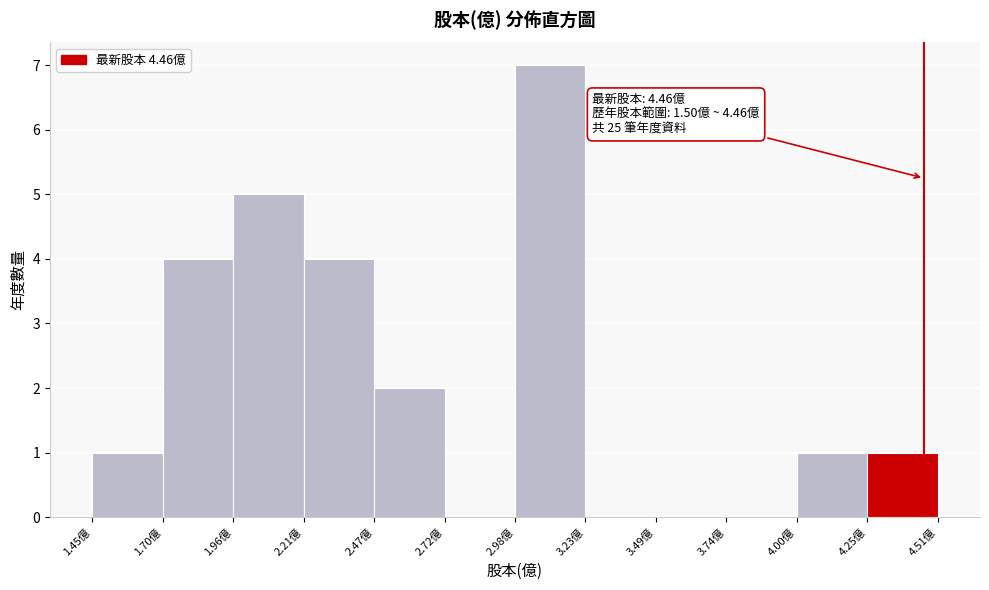

Which range on the x-axis has the tallest bar?

2.980 to 3.235